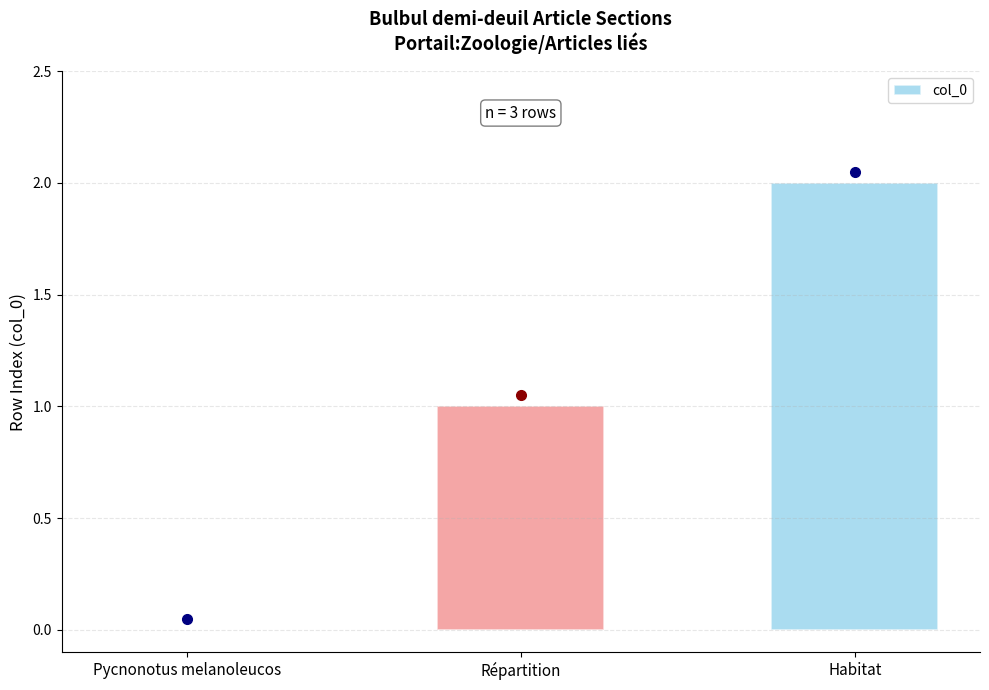

Which label corresponds to the largest value in the chart?

Habitat